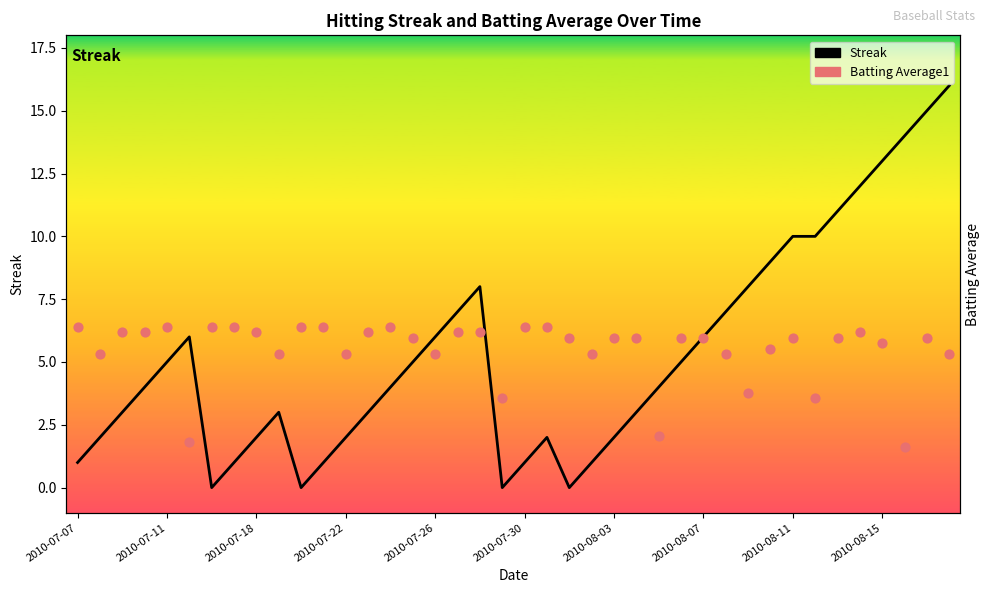

Is the value of Batting Average1 at 21 greater than the value of Streak at 25?

Yes